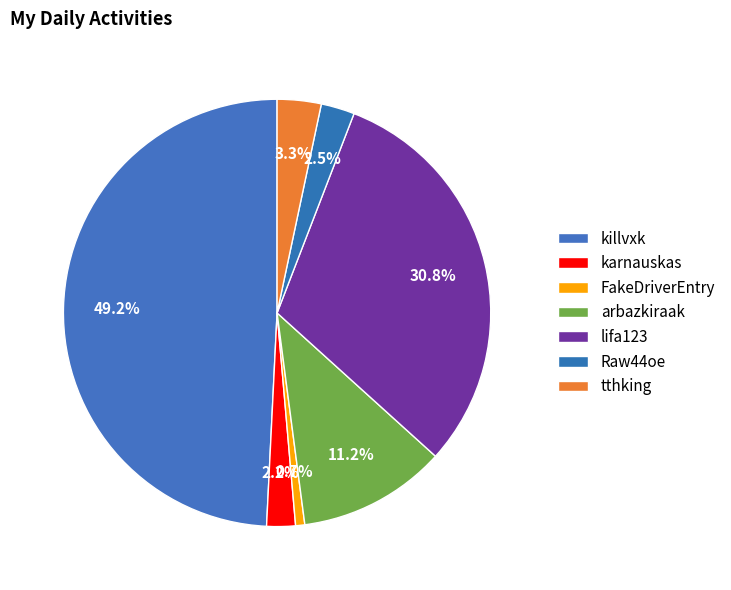

To the nearest percent, what percentage of the pie is Raw44oe?

3%